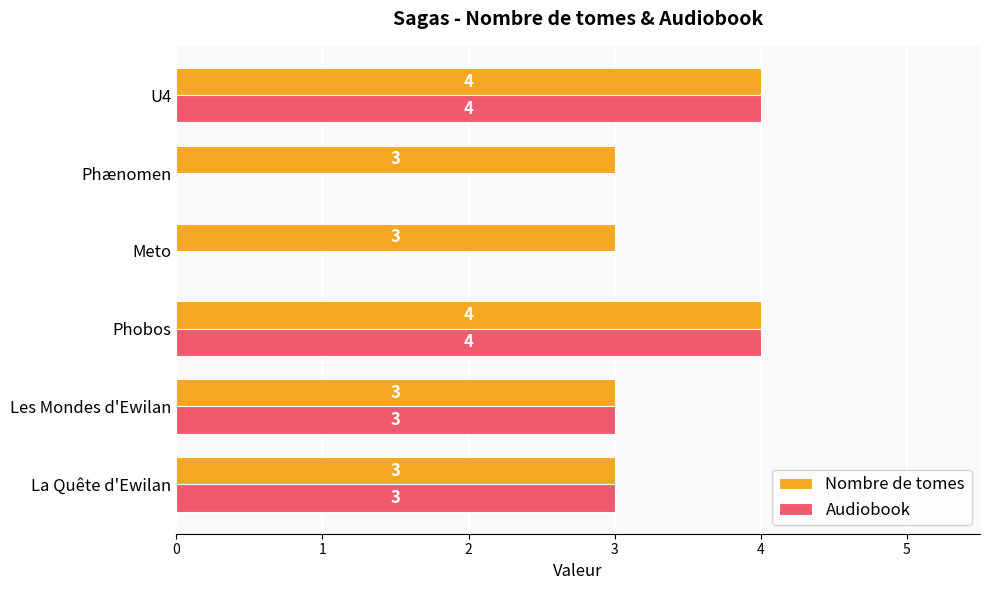

The value of Nombre de tomes at Meto is 3. True or false?

True